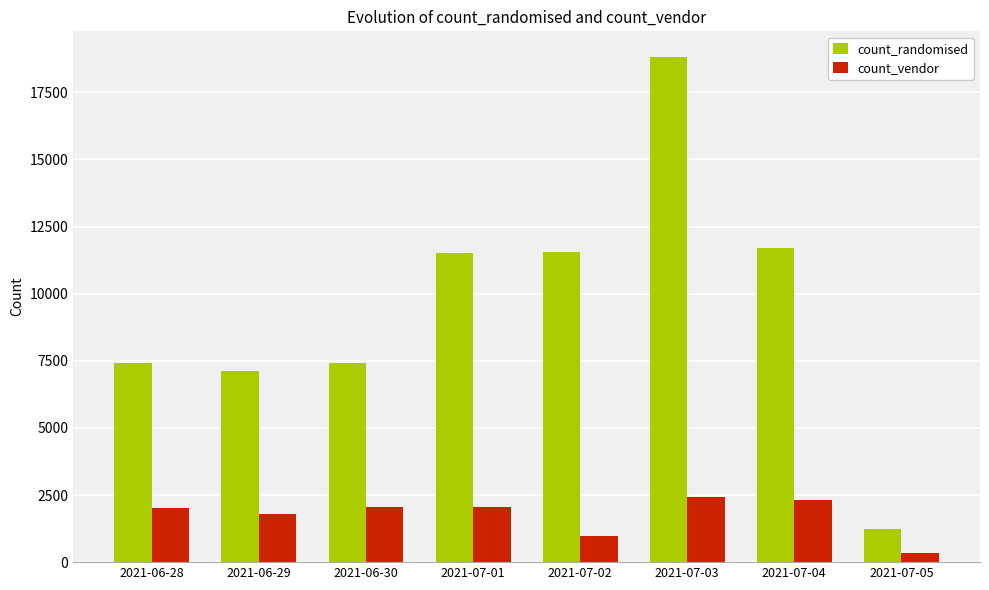

Which series has the widest spread of values?

count_randomised